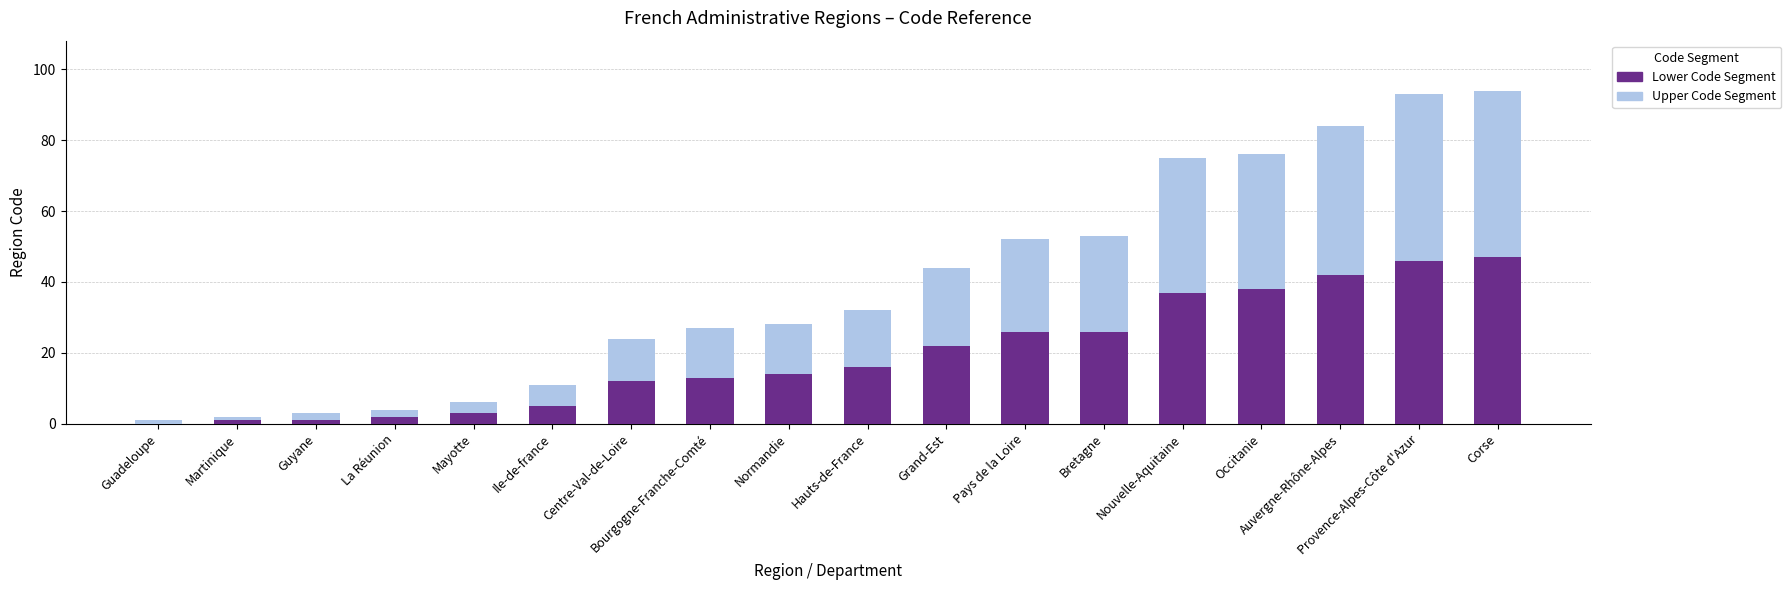

What is the sum of all Lower Code Segment values?

351